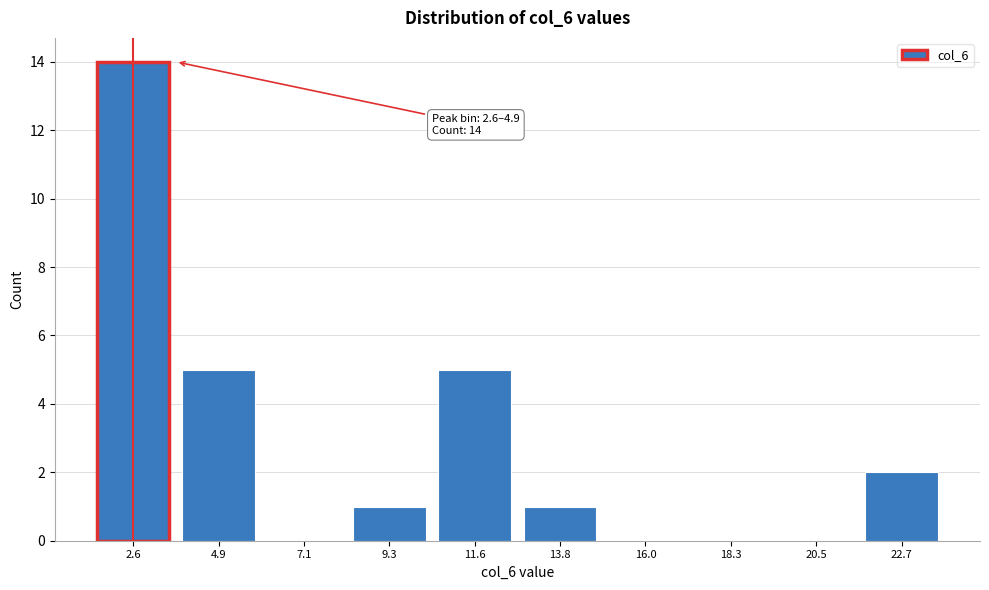

Reading right to left, transcribe all the data shown in this chart.

22.7=2	20.5=0	18.3=0	16.0=0	13.8=1	11.6=5	9.3=1	7.1=0	4.9=5	2.6=14